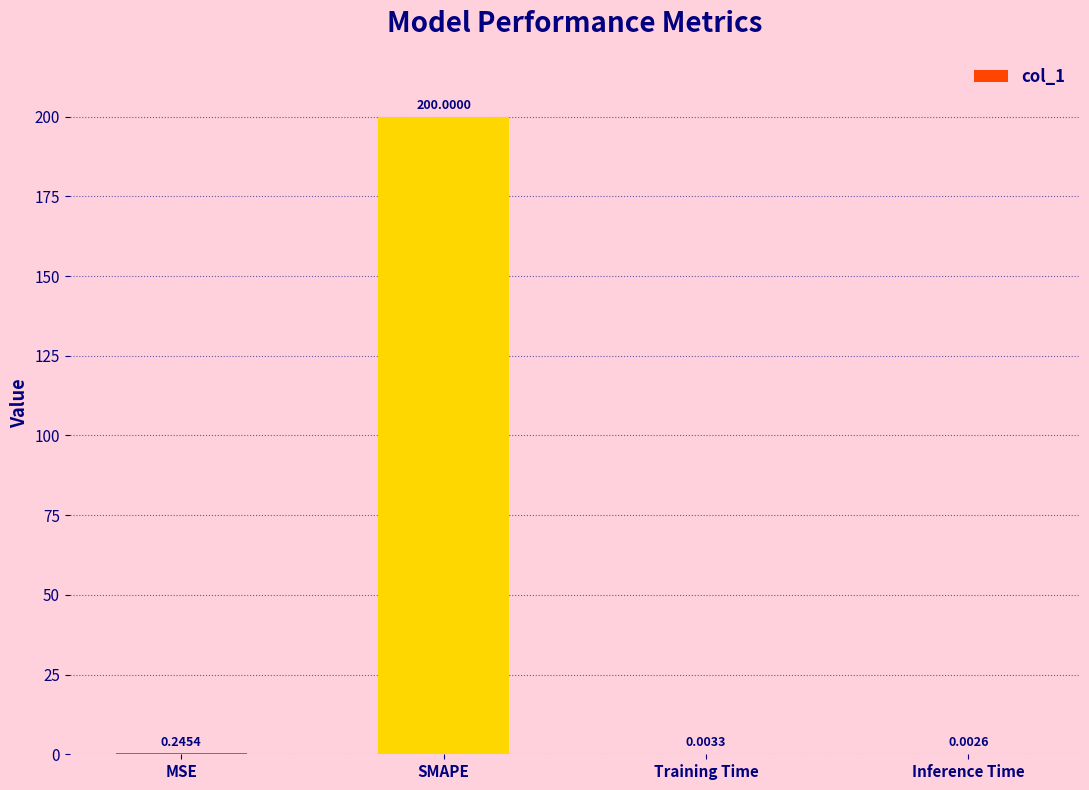

Which category has the highest value across all series?

SMAPE